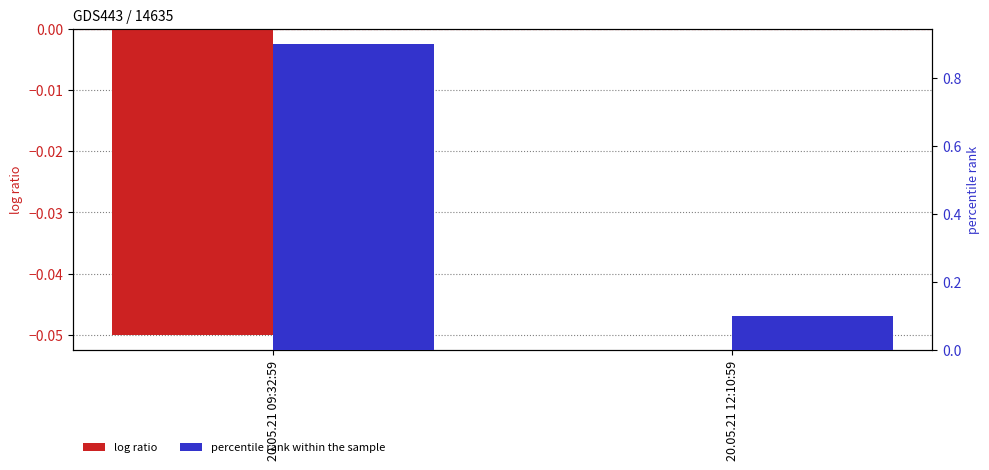

How many bars are there in each group?

2